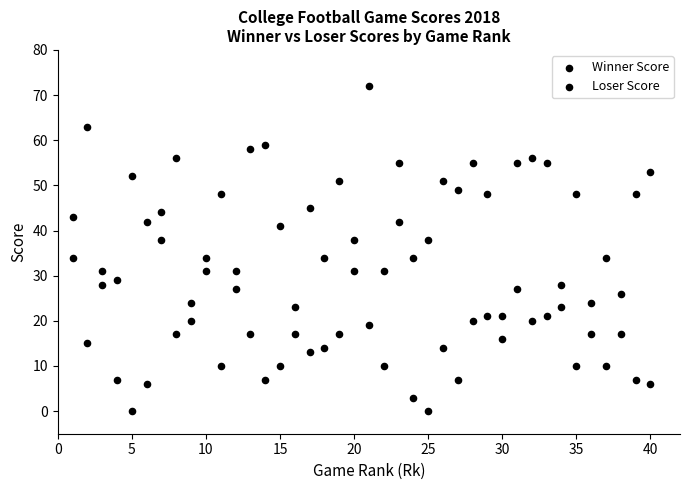

How many points are shown in the scatter plot?

80